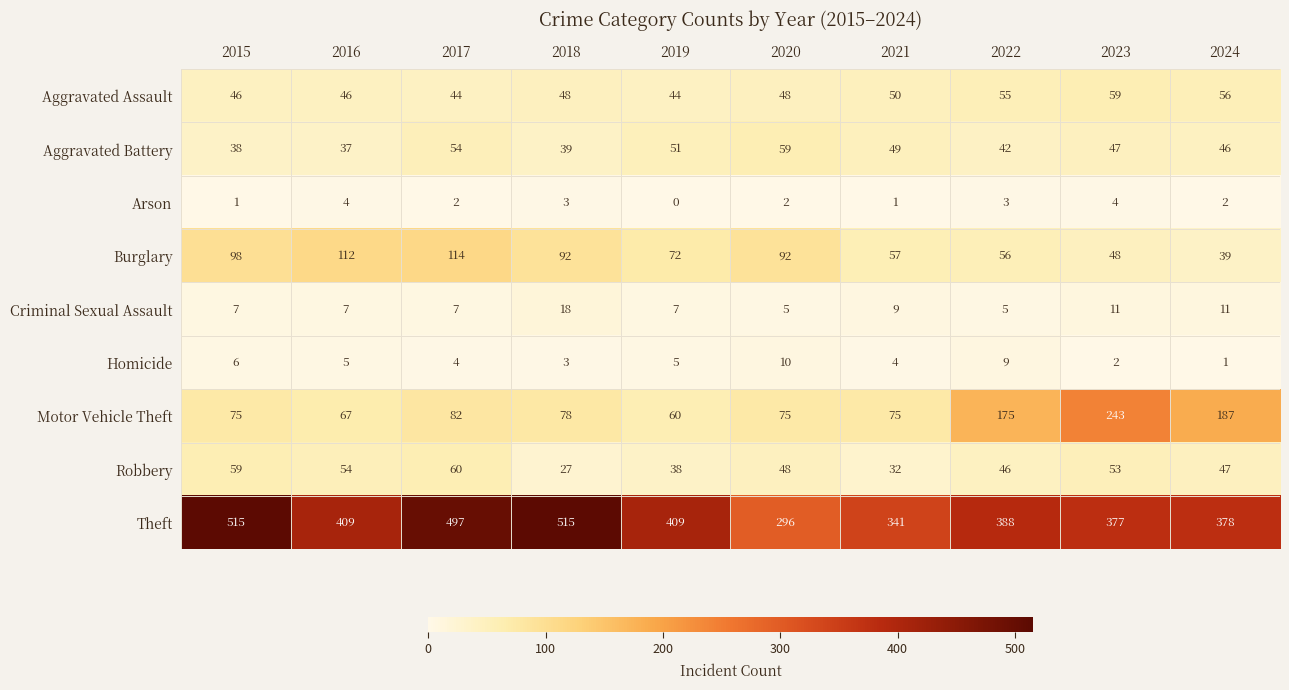

Is it true that Burglary equals 78 at 2022?

False